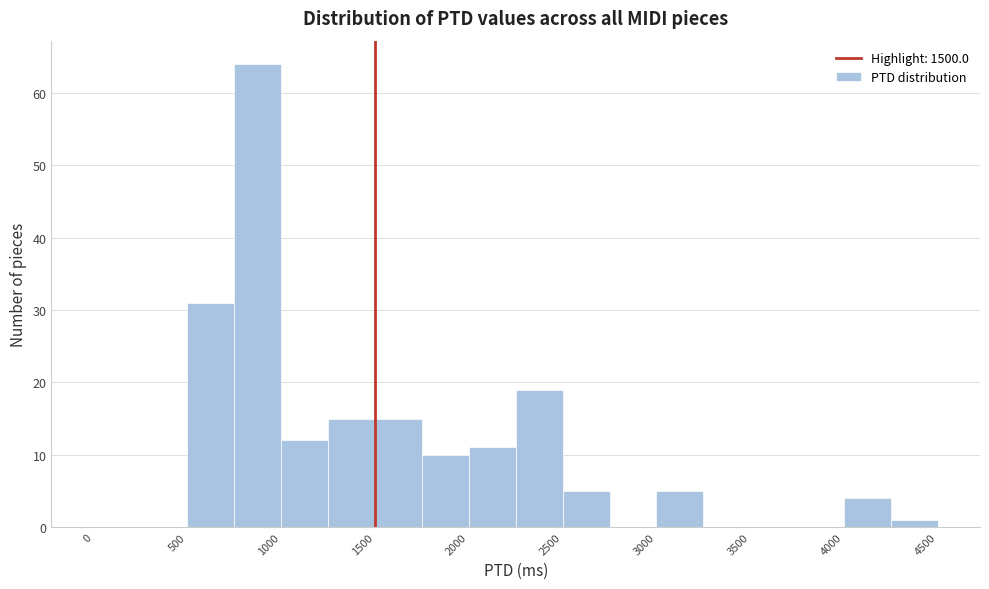

Which range on the x-axis has the tallest bar?

750 to 1000